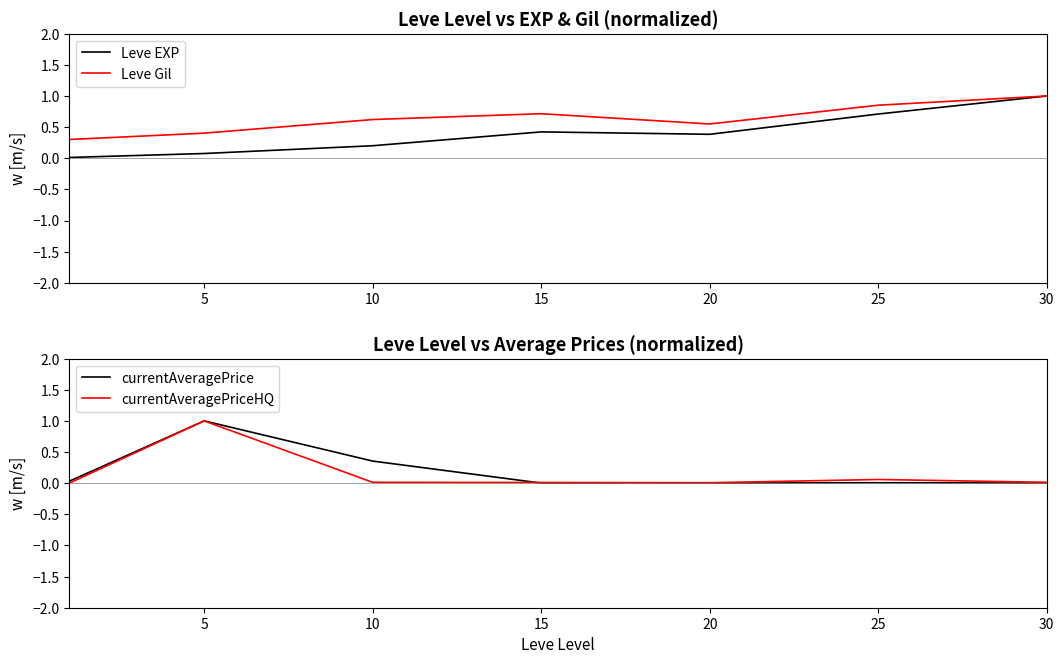

What is the spread (max minus min) of values at 15?

0.7